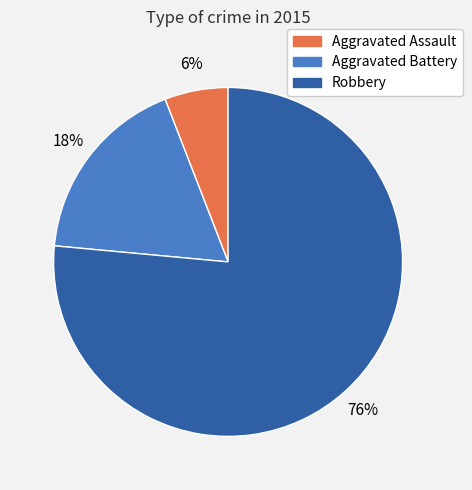

Count the number of slices in the pie.

3